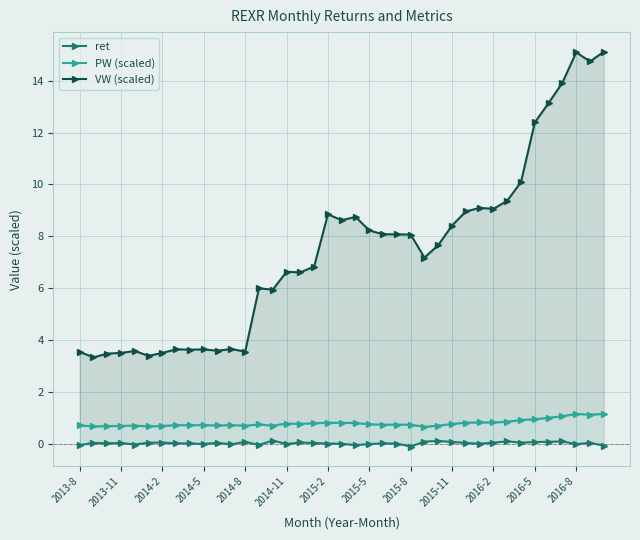

Which series changed the most between 2014-8 and 15?

VW (scaled)